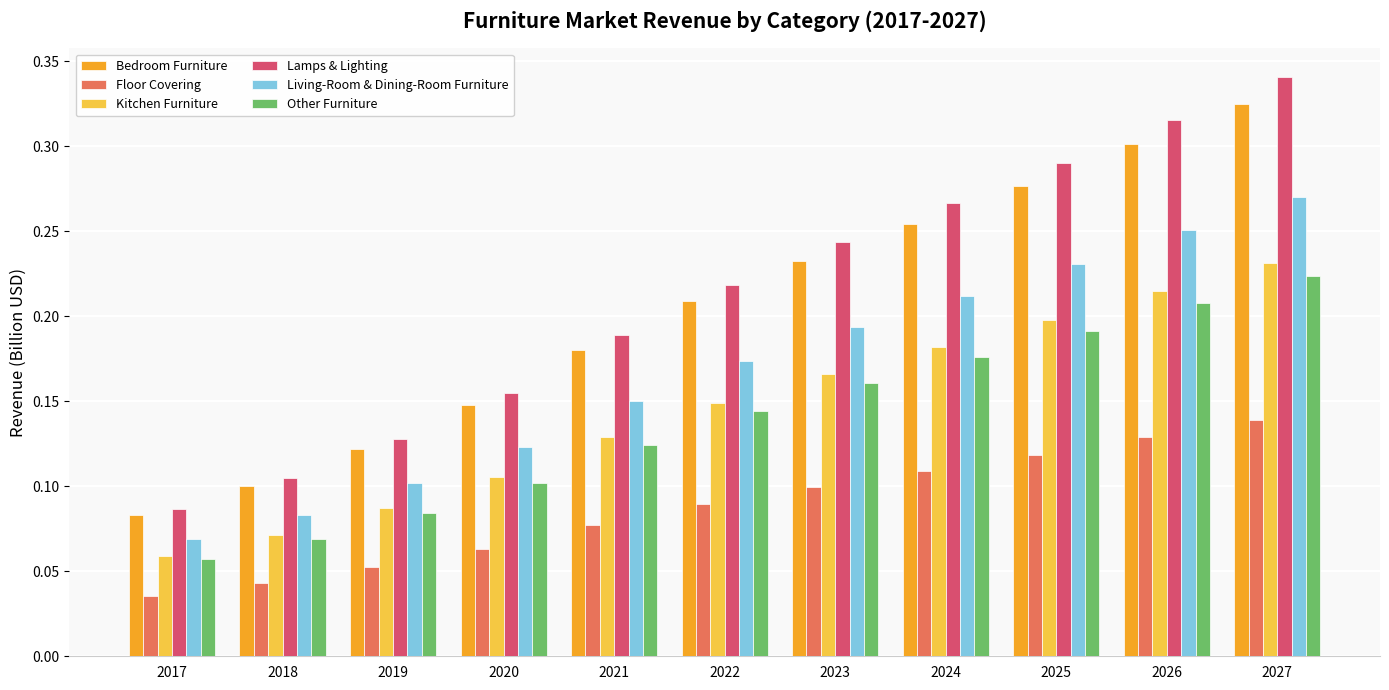

At how many categories does at least one series exceed 0?

11